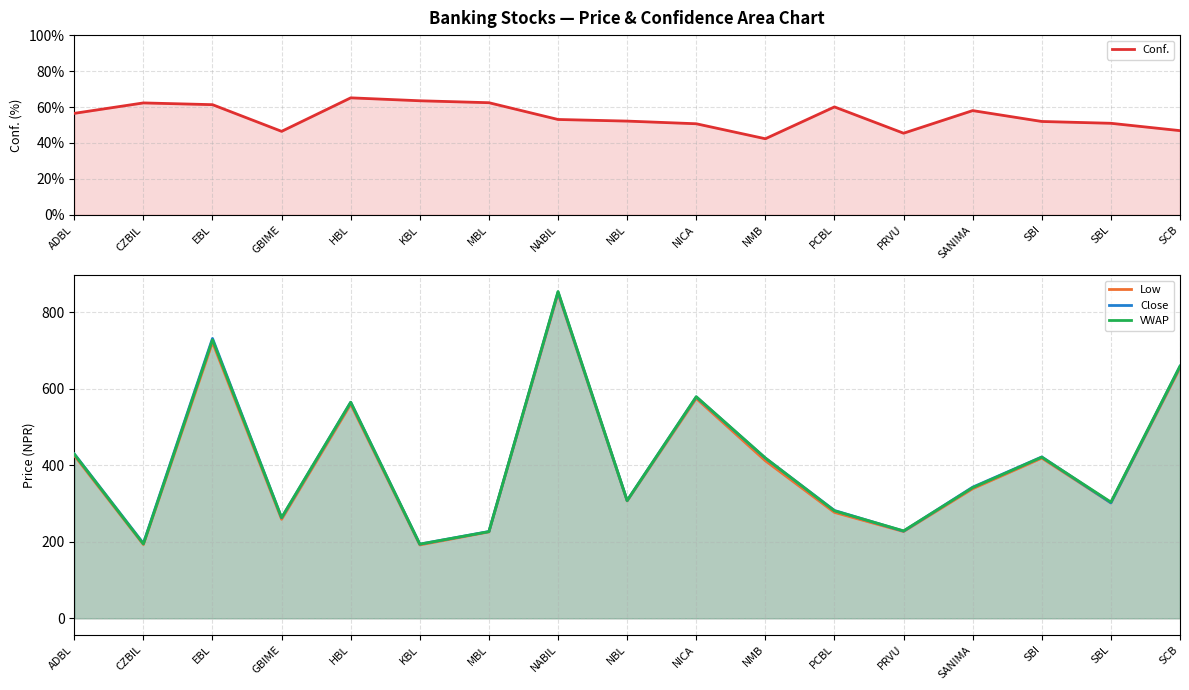

The value of Conf. at KBL is 63.5. True or false?

True